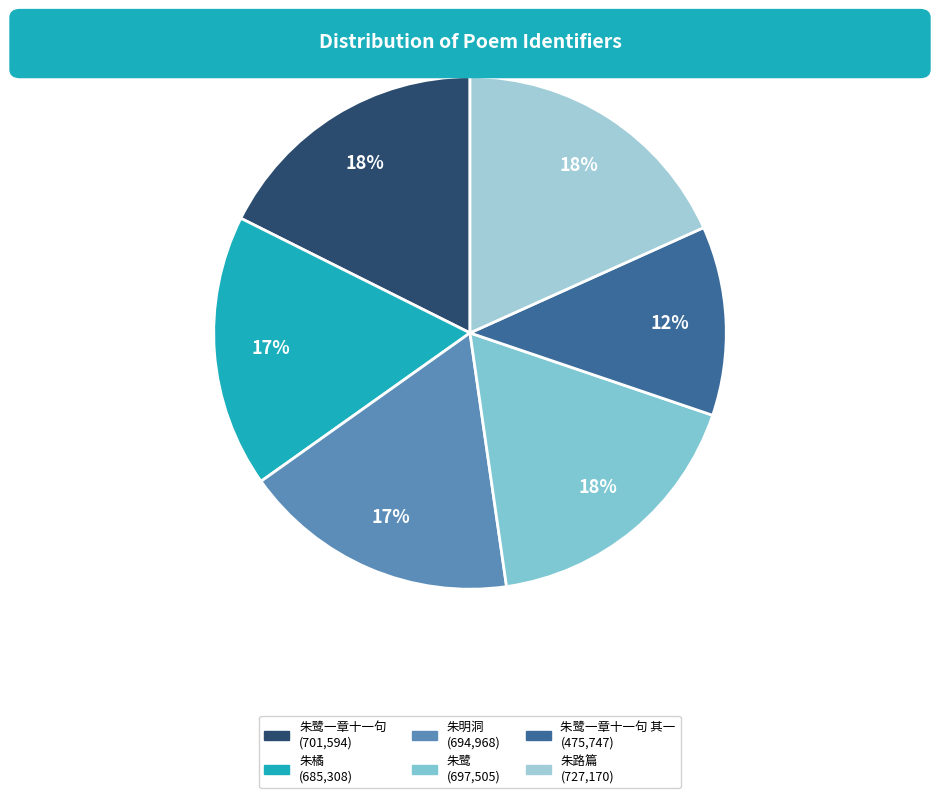

How many slices are in this pie chart?

6